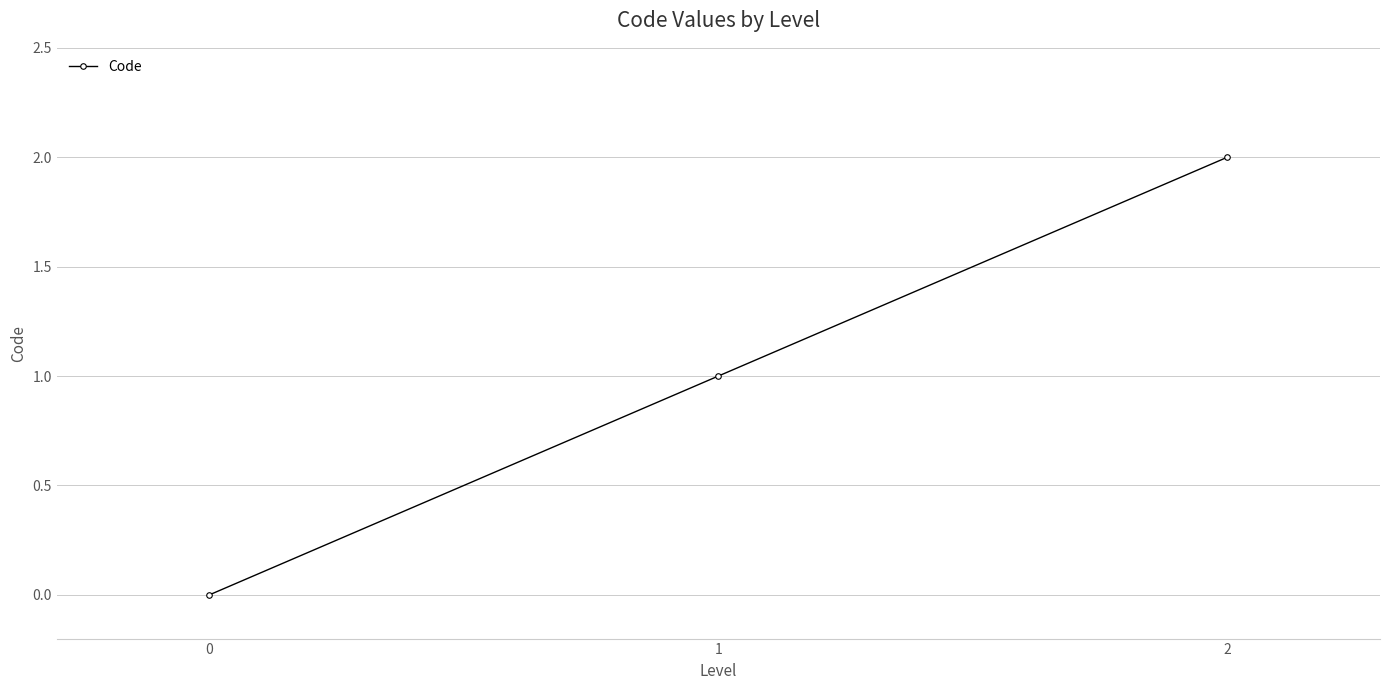

What is the sum of the values at 2 and 1?

3